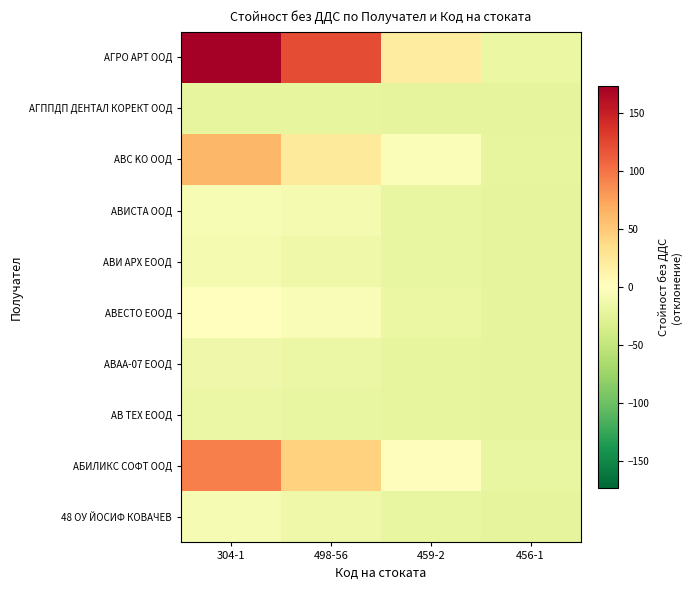

Reading left to right, transcribe all the data shown in this chart.

48 ОУ ЙОСИФ КОВАЧЕВ: 304-1=-8.5	498-56=-15.9	459-2=-19.6	456-1=-22.3
АБИЛИКС СОФТ ООД: 304-1=94.5	498-56=44.2	459-2=2.3	456-1=-20.2
АВ ТЕХ ЕООД: 304-1=-17.0	498-56=-19.3	459-2=-21.4	456-1=-22.4
АВАА-07 ЕООД: 304-1=-13.6	498-56=-16.7	459-2=-20.6	456-1=-22.4
АВЕСТО ЕООД: 304-1=0.5	498-56=-5.9	459-2=-17.6	456-1=-22.1
АВИ АРХ ЕООД: 304-1=-10.4	498-56=-15.0	459-2=-20.0	456-1=-22.3
АВИСТА ООД: 304-1=-6.8	498-56=-10.0	459-2=-19.2	456-1=-22.2
ABC KO ООД: 304-1=63.1	498-56=24.0	459-2=-4.3	456-1=-20.8
АГППДП ДЕНТАЛ КОРЕКТ ООД: 304-1=-21.5	498-56=-21.5	459-2=-22.3	456-1=-22.5
АГРО АРТ ООД: 304-1=172.9	498-56=122.6	459-2=19.0	456-1=-18.7